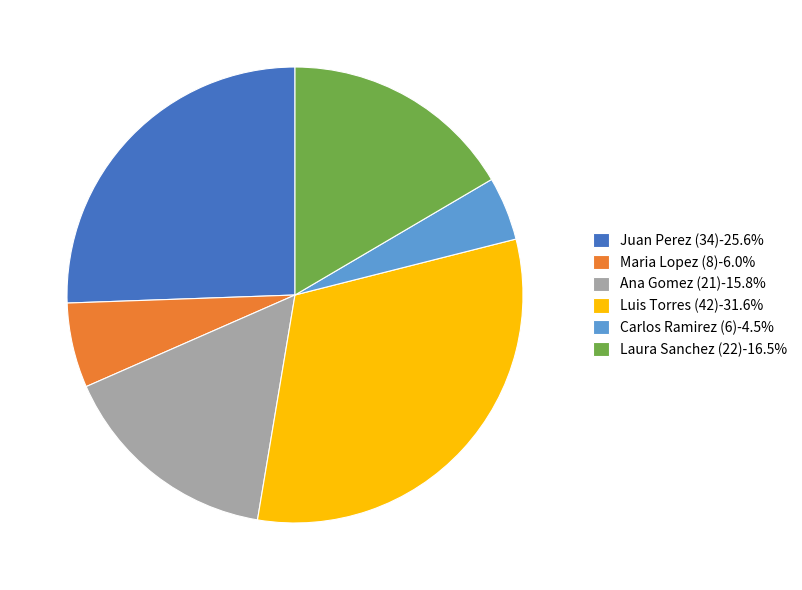

True or false: Ana Gomez (21) accounts for 7% of the total.

False